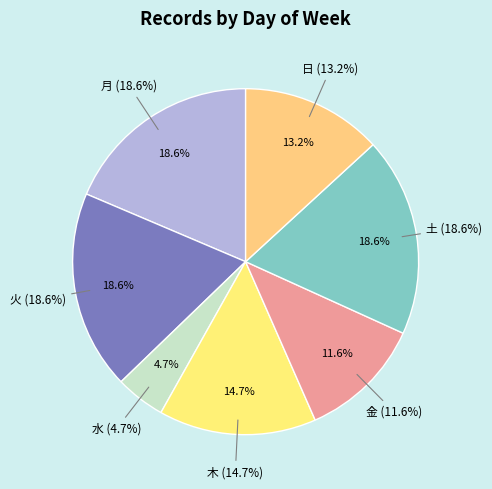

Is 日 the majority of the pie?

No